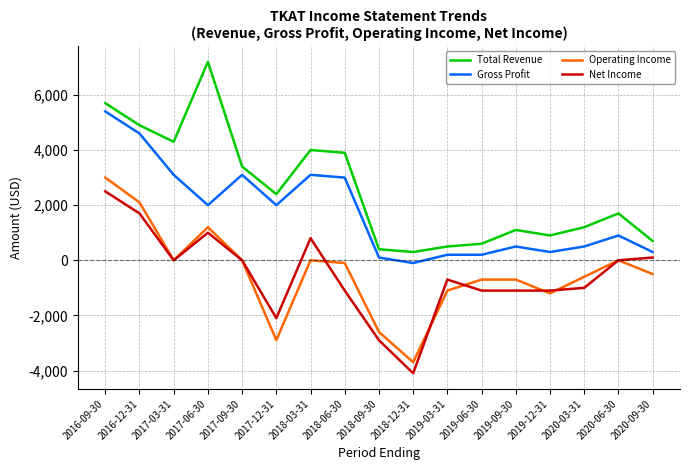

What is the difference between the second highest and second lowest values in the Gross Profit series?

4500